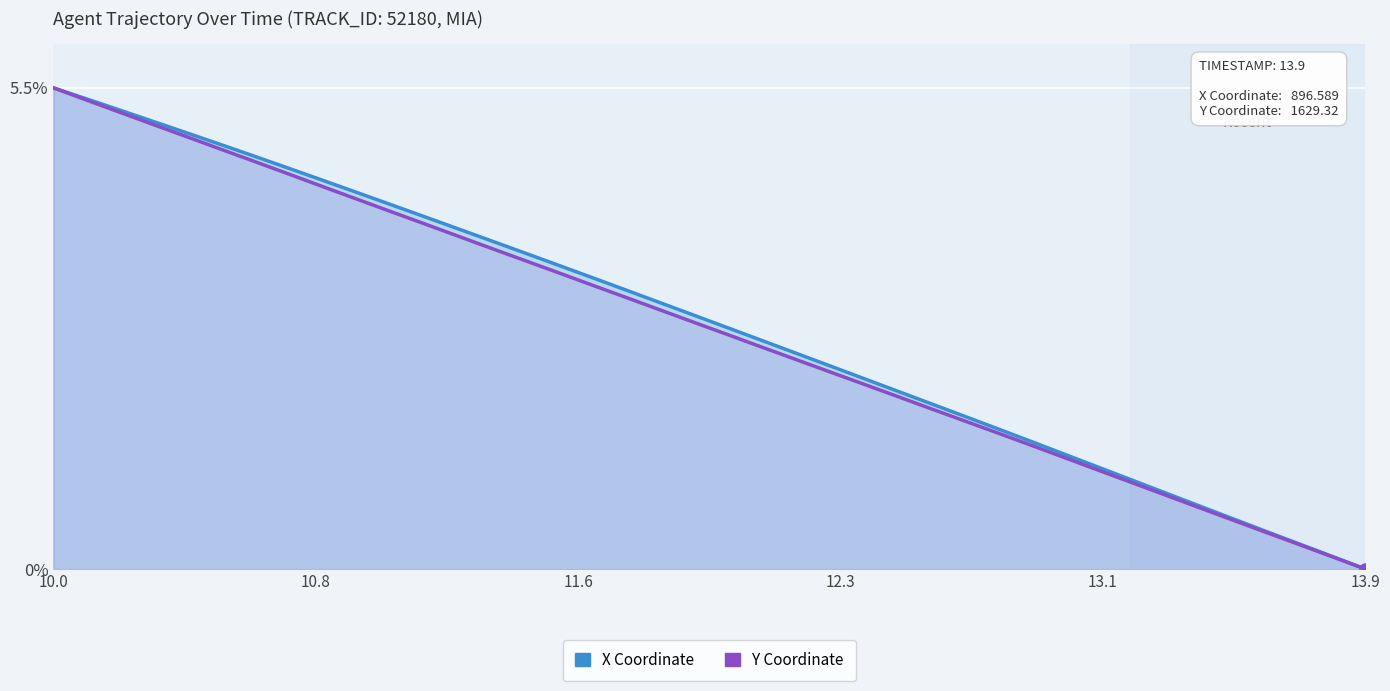

Which series has the widest spread of Y values?

X Coordinate